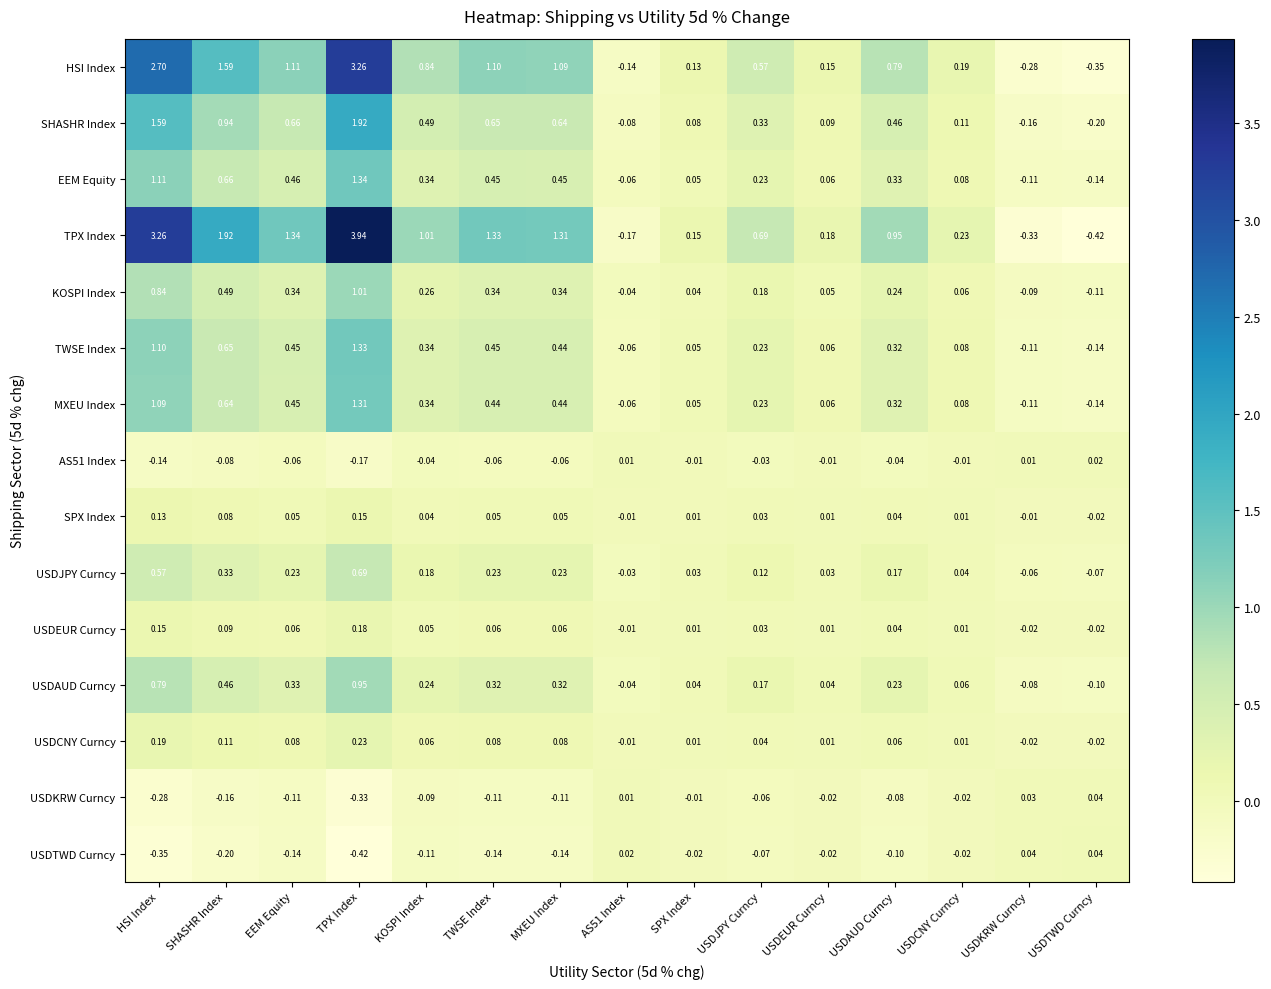

Which label corresponds to the largest value in the chart?

TPX Index